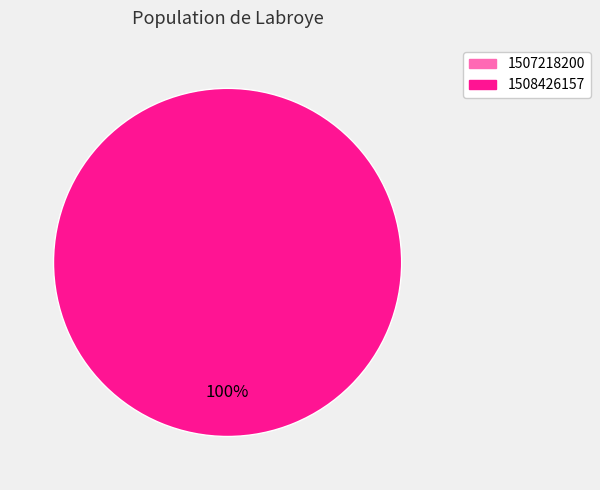

Is there any slice that represents more than half of the pie?

Yes